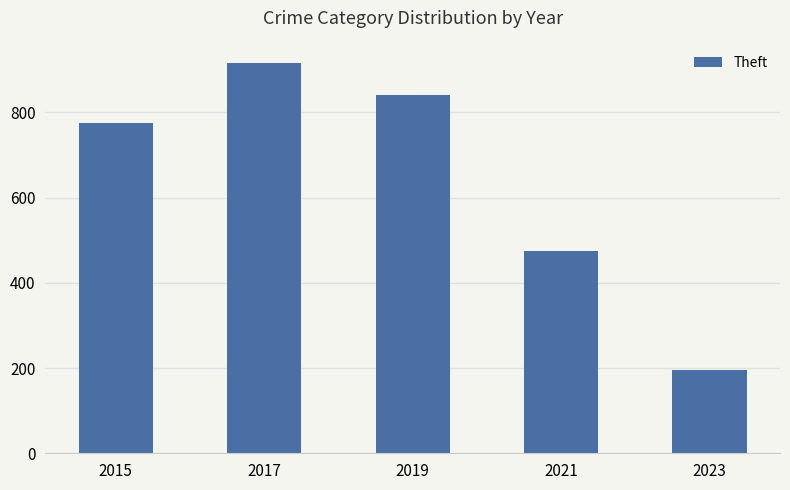

How many distinct data groups are displayed?

1